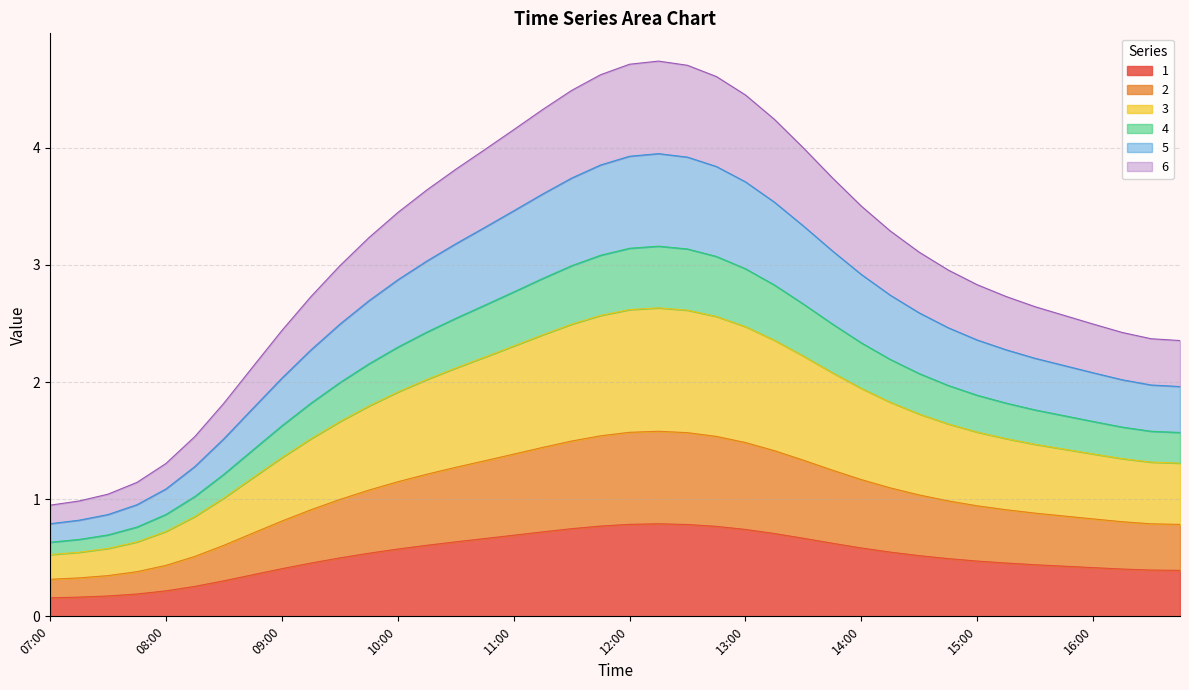

True or false: 3 has more than 1 interior local peaks.

False